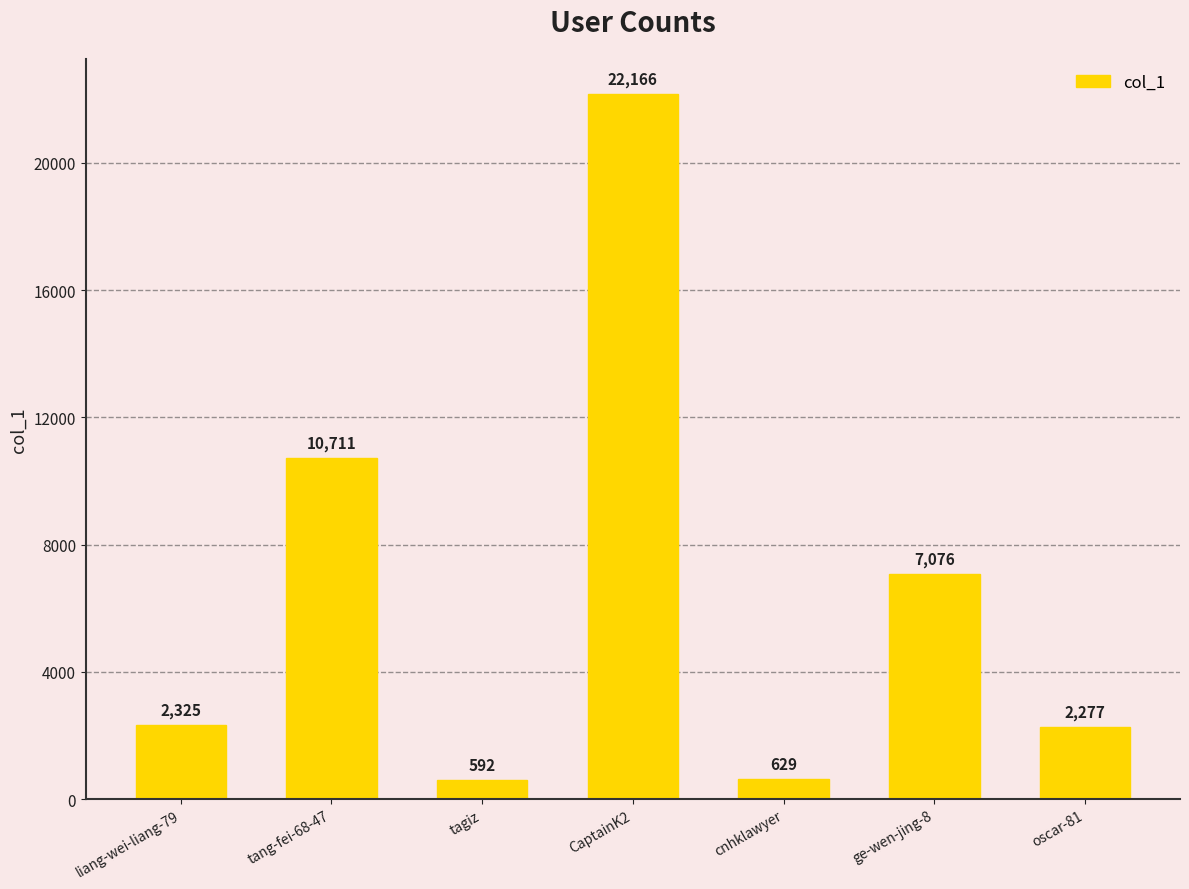

What is the smallest value displayed?

592